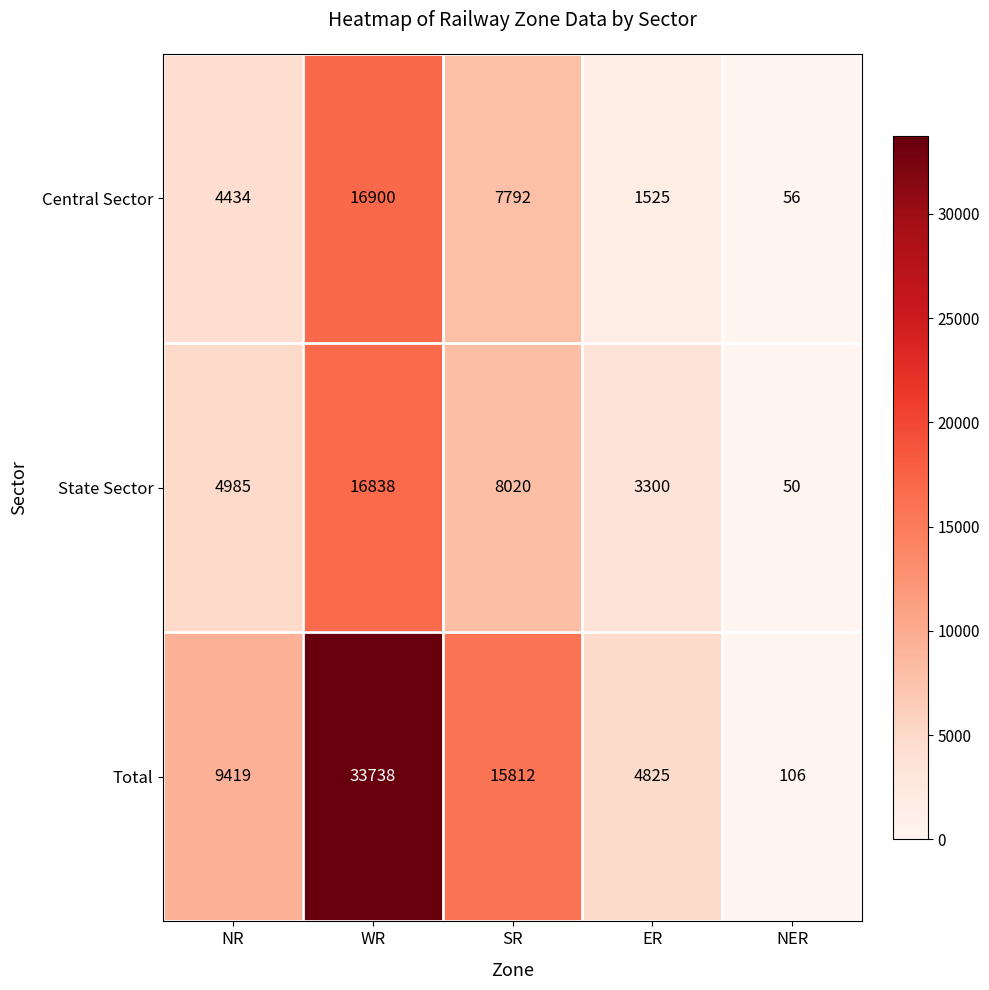

At which category does the chart reach its peak across all series?

WR